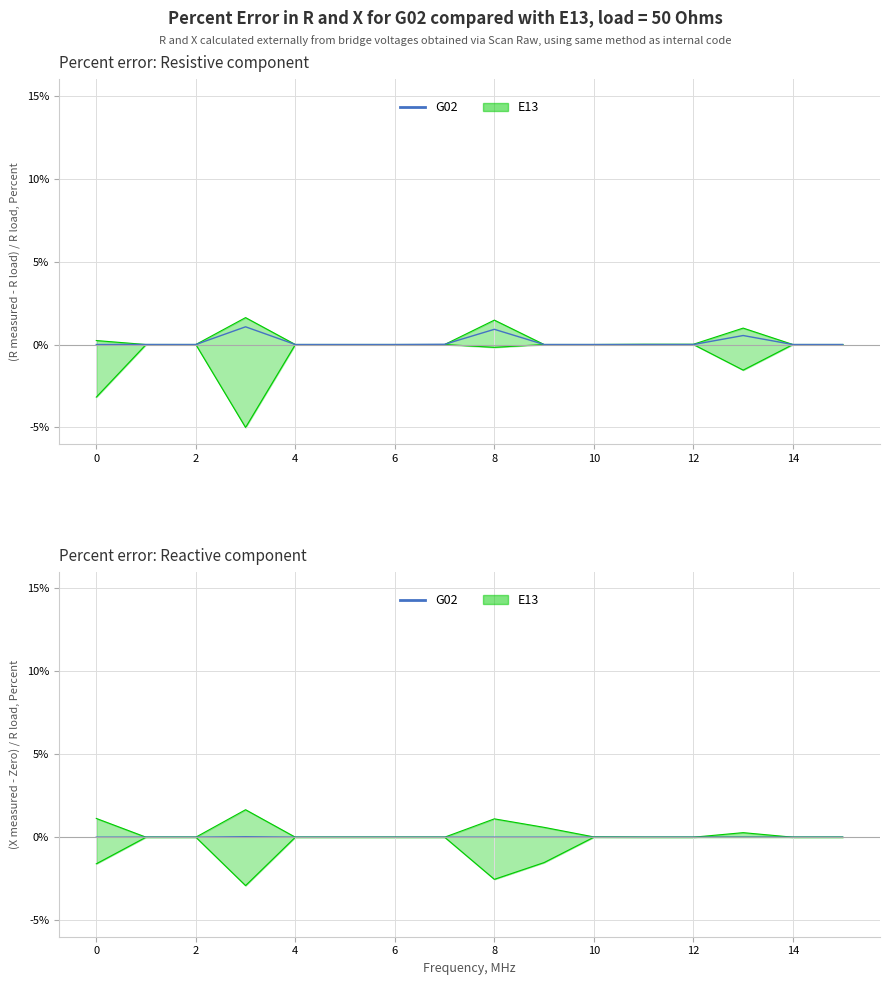

Count the number of categories in the chart.

16